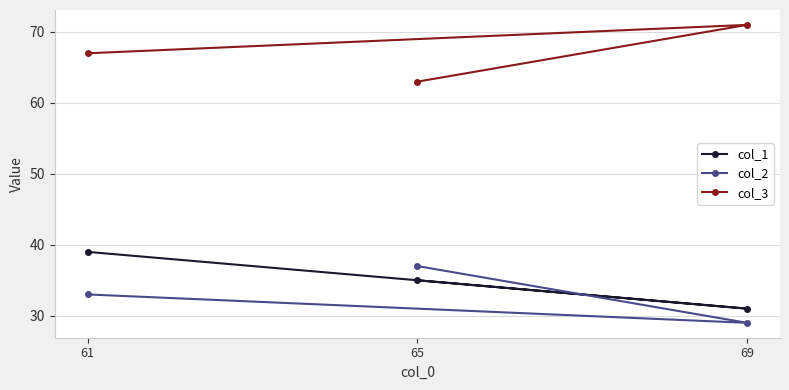

Which series changed the most between 61 and 69?

col_1